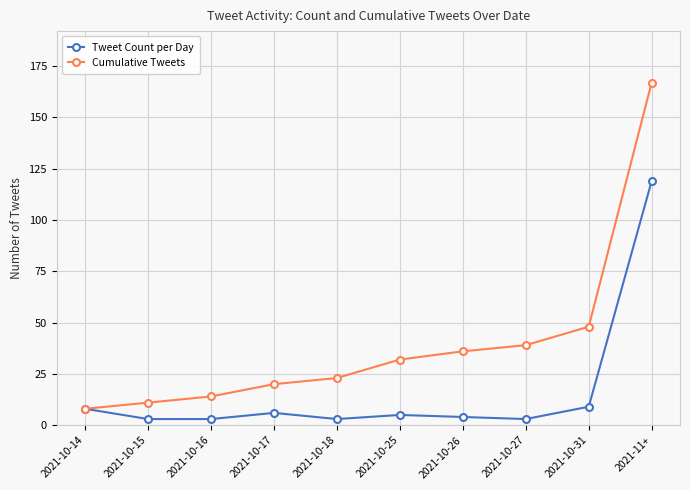

Rank the series by their average value, from highest to lowest.

Cumulative Tweets, Tweet Count per Day